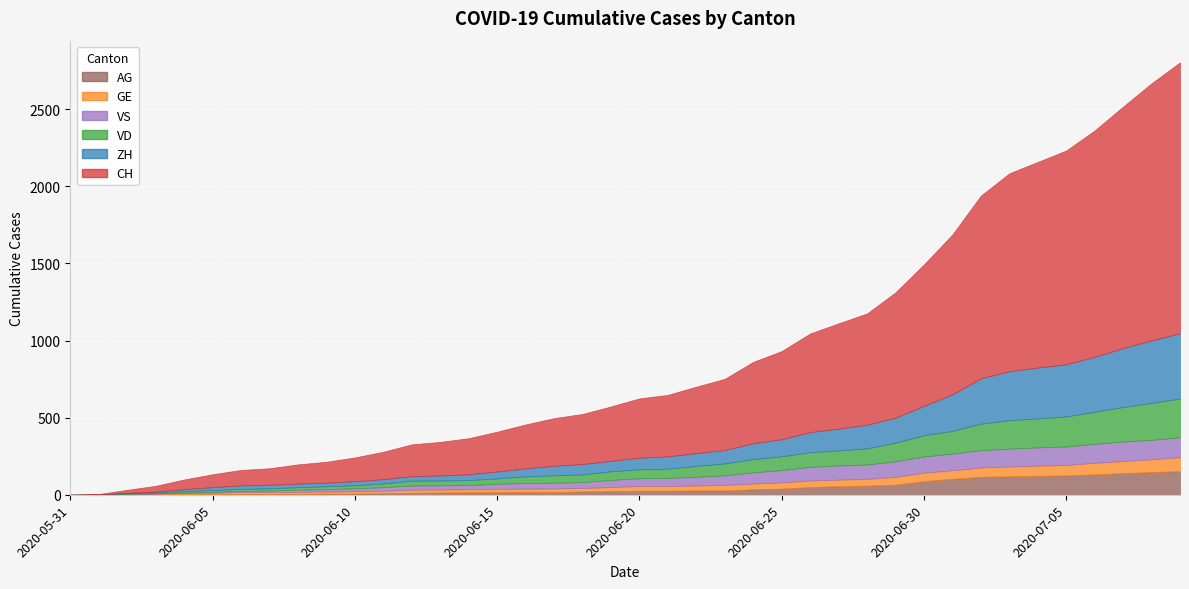

How many intersections are there between VS and AG?

1